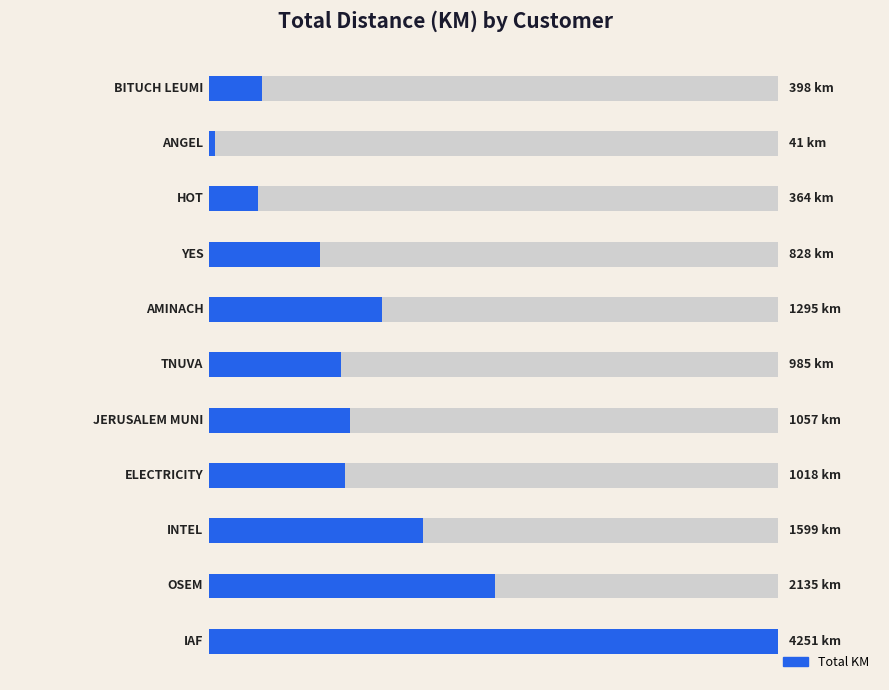

What is the sum of all values?

13970.6